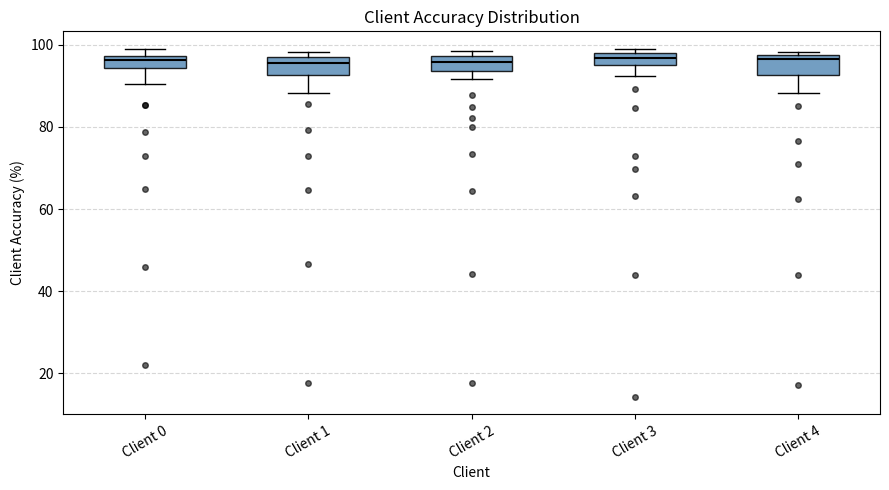

Where is the upper edge of the box for Client 2 on the y-axis? The values are not printed on the chart, so give them approximately, as read against the axis.

98